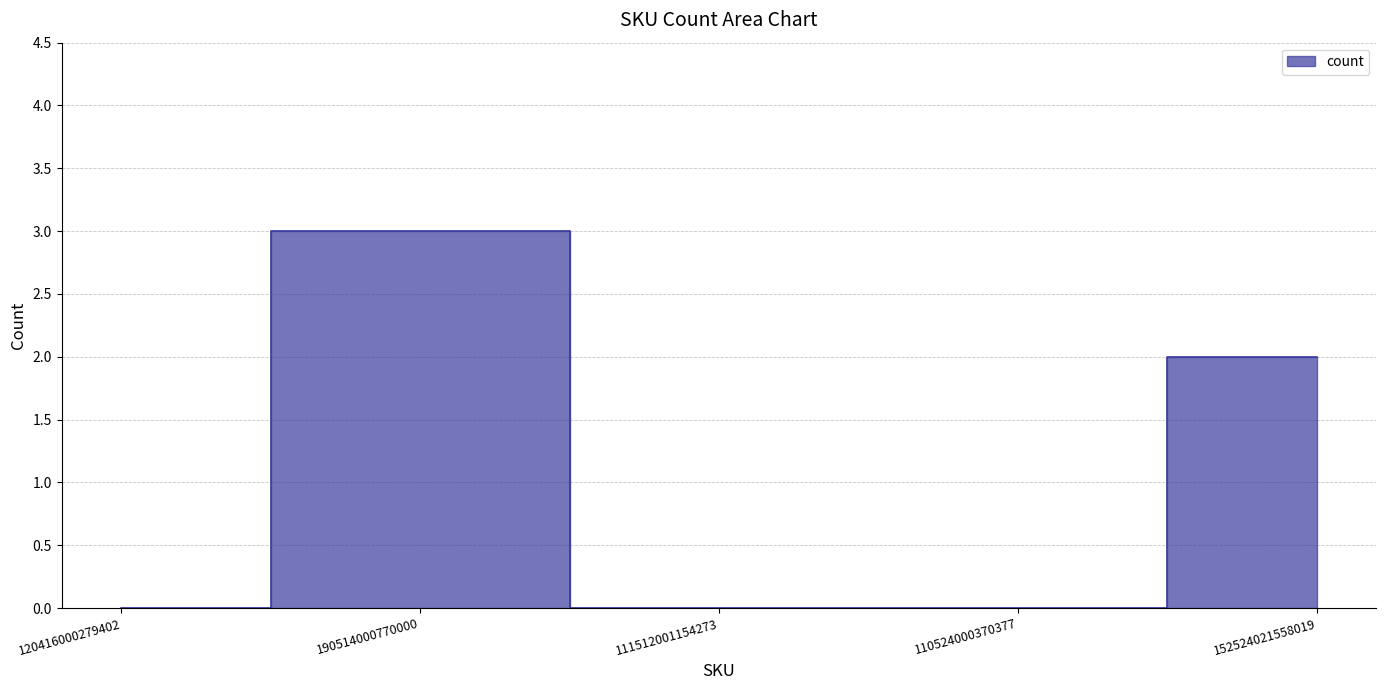

How many values are between 0 and 2?

4